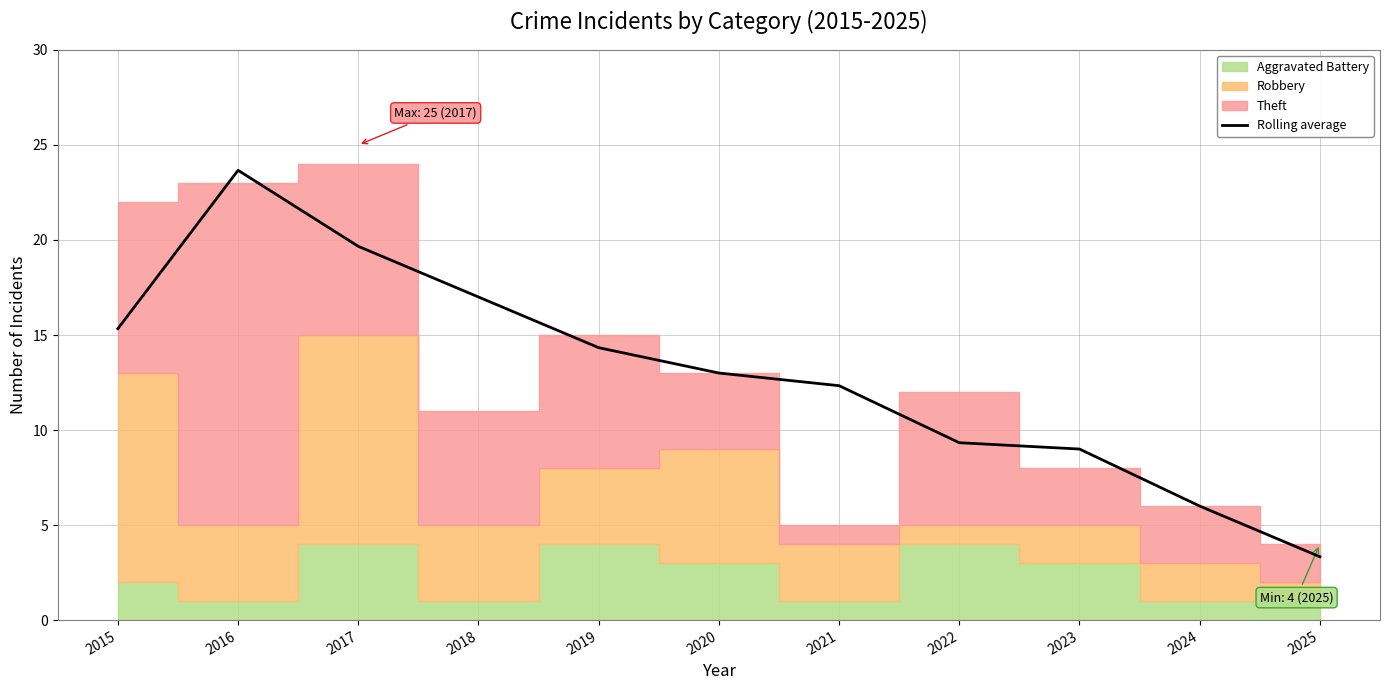

Is it true that the value at 2017 is 25.9?

False